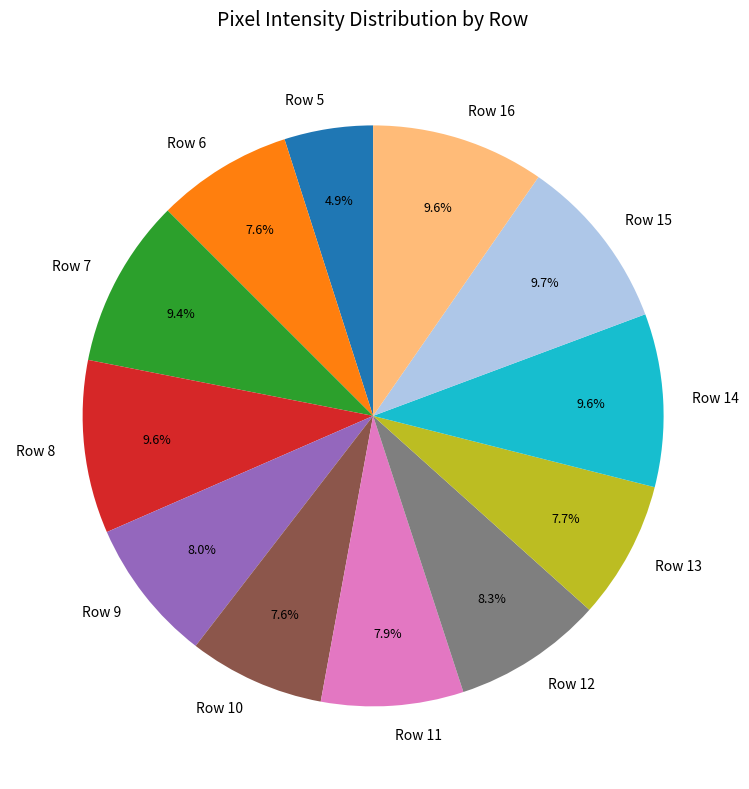

Count the number of slices in the pie.

12